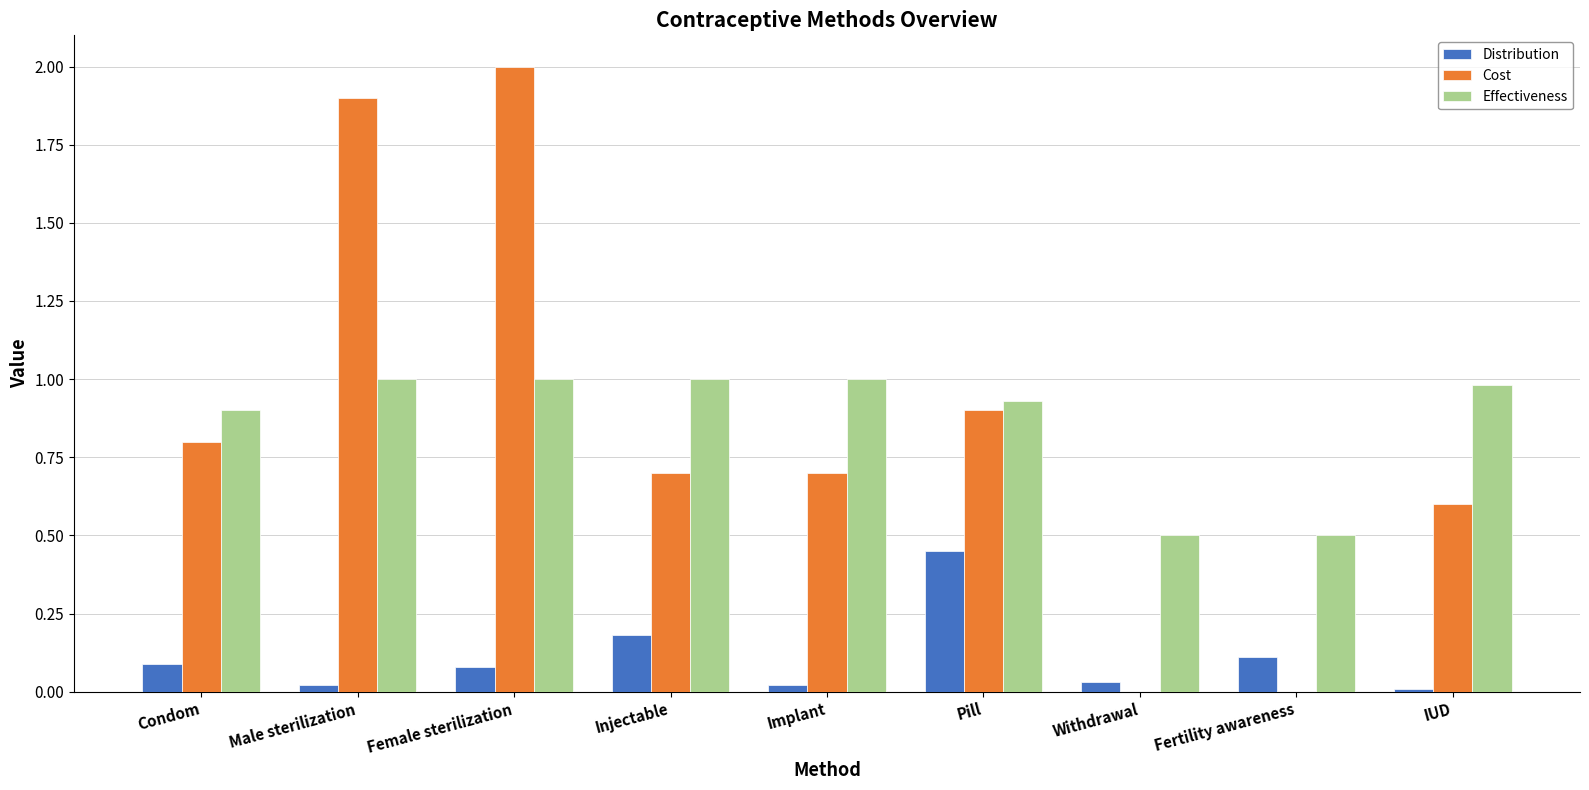

How many distinct data groups are displayed?

3